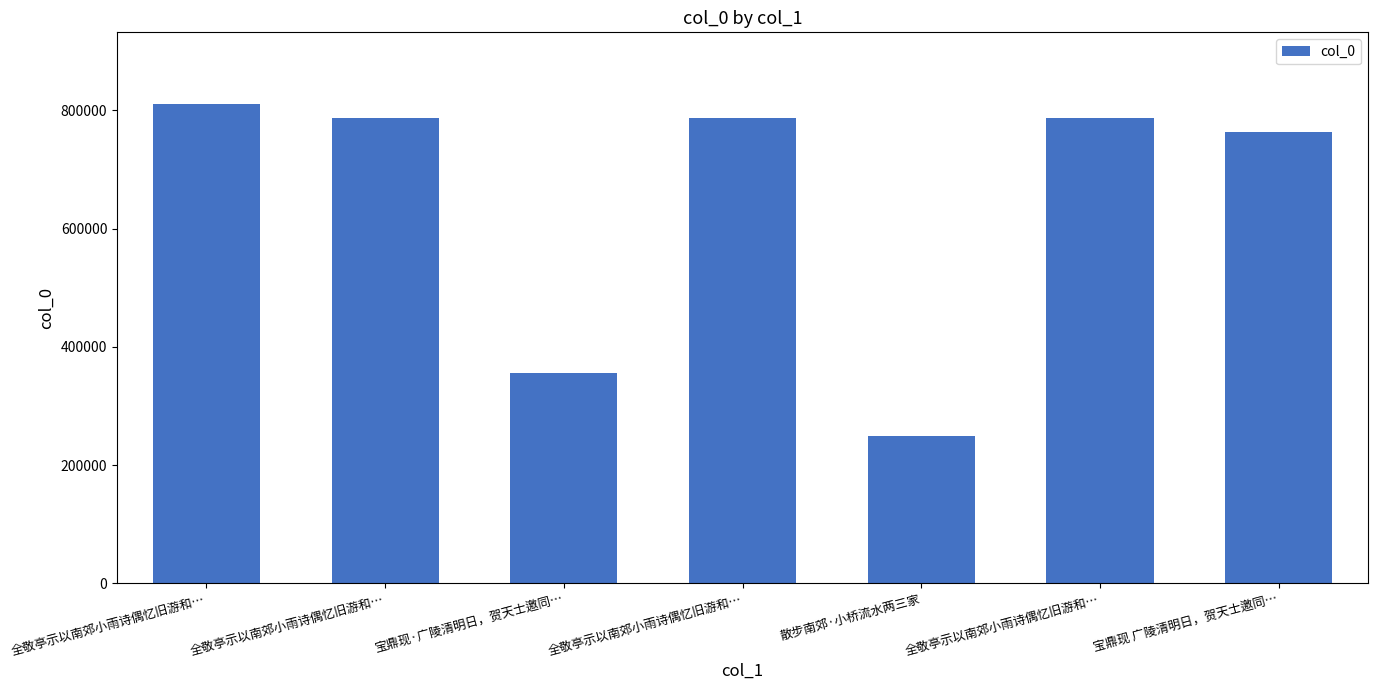

How many bars are there in total?

7